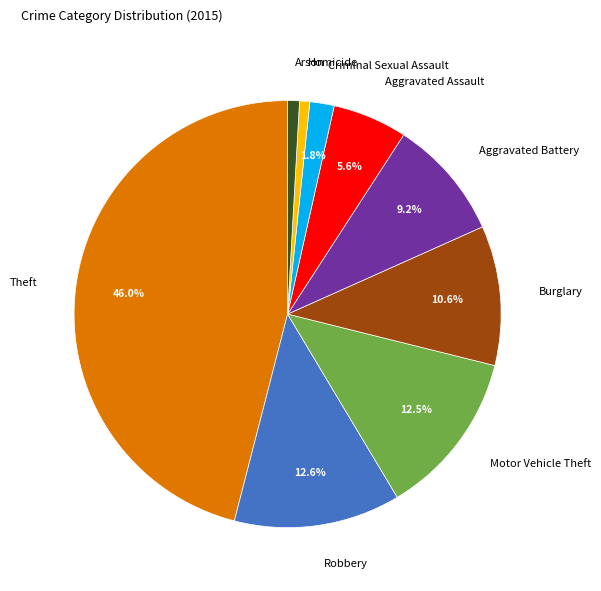

To the nearest percent, what percentage of the pie is Burglary?

11%